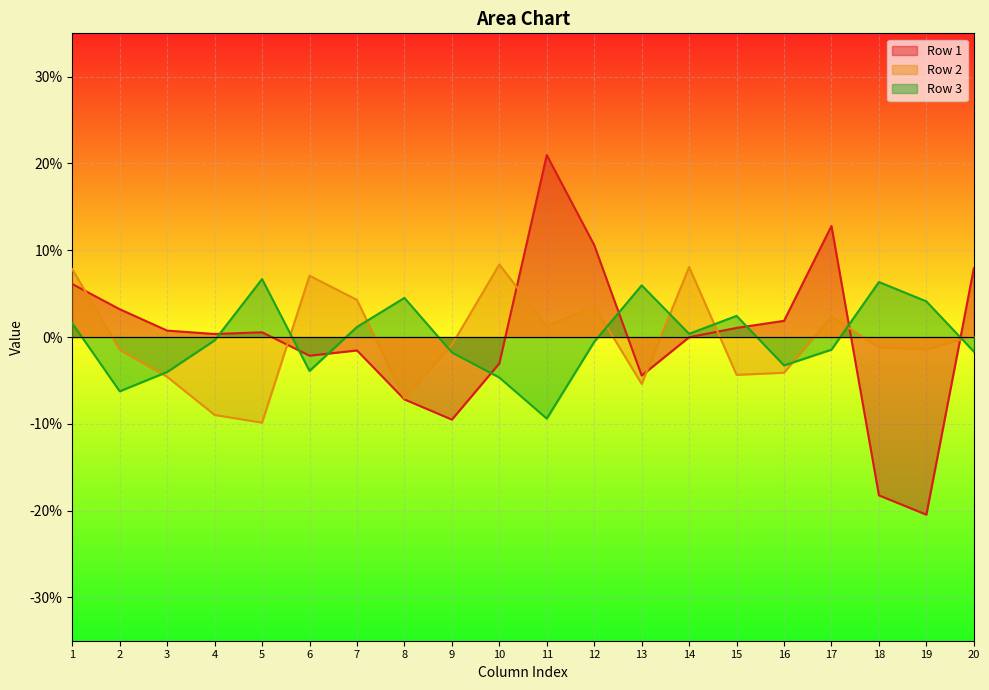

Is the value of Row 1 at 13 greater than the value of Row 3 at 3?

No